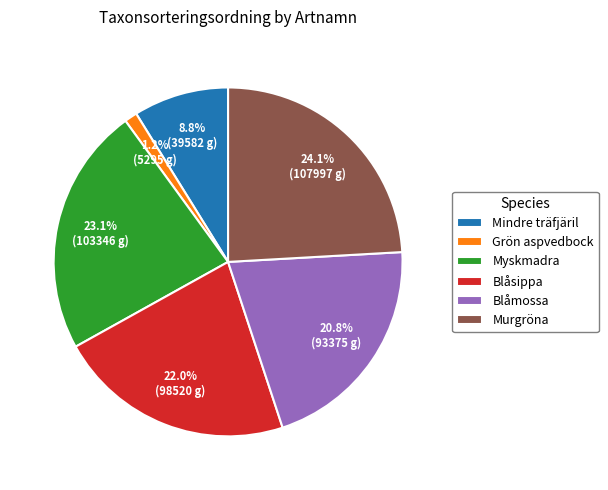

The Blåsippa slice represents 36% of the pie. True or false?

False